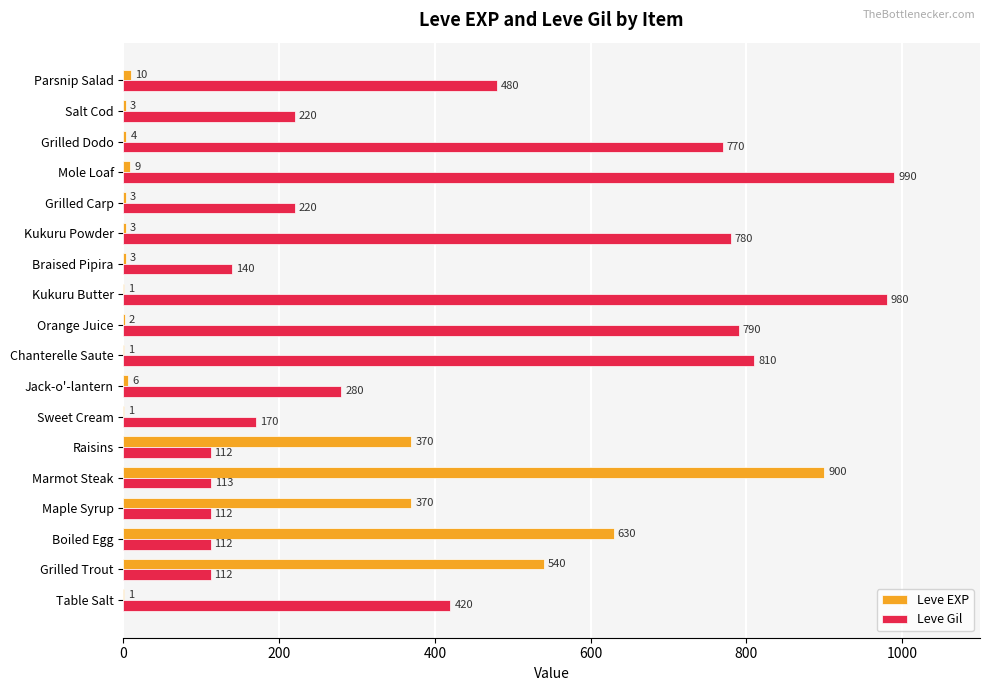

What is the average value of the Leve EXP series?

159